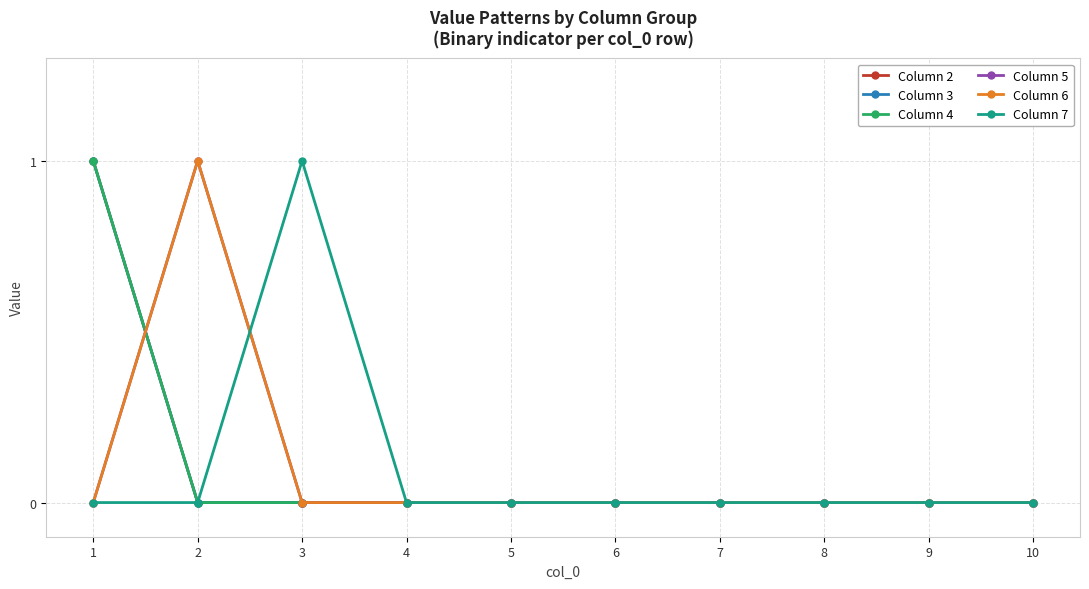

Does the chart have visible grid lines?

Yes